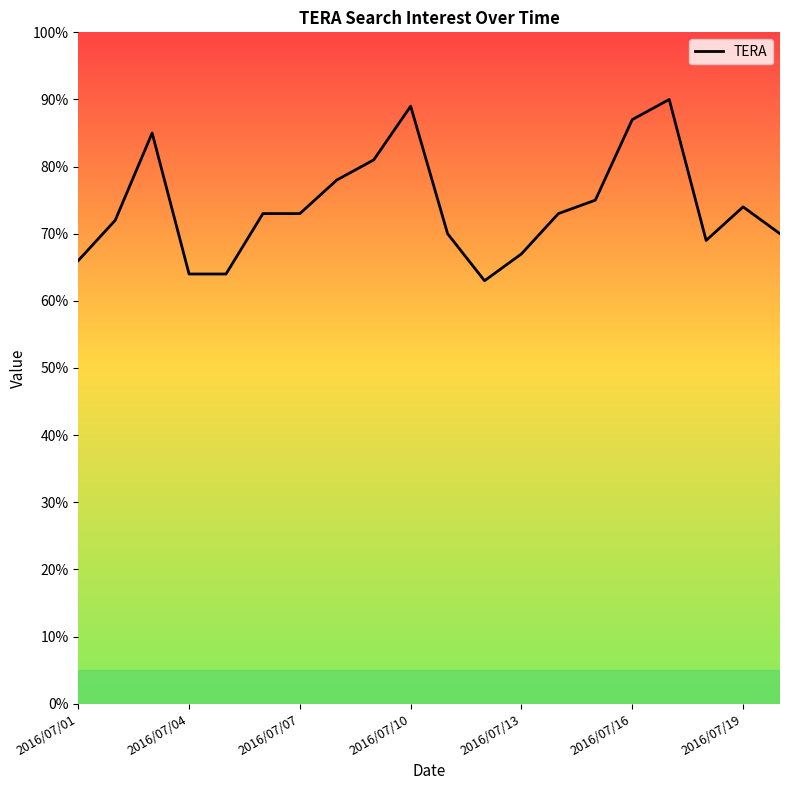

What is the minimum value shown in the chart?

63